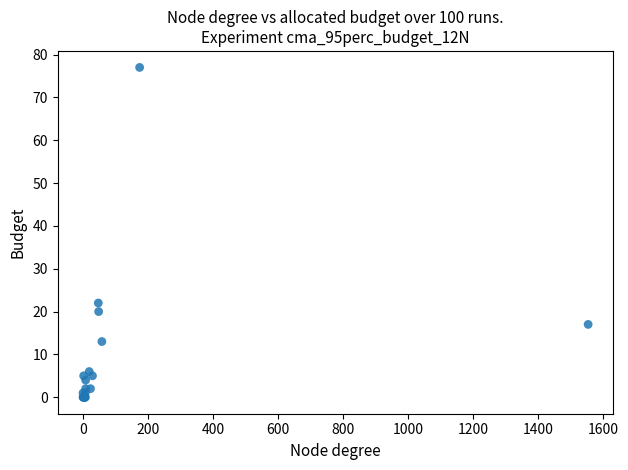

What Y value in the scatter plot is closest to 38?

22